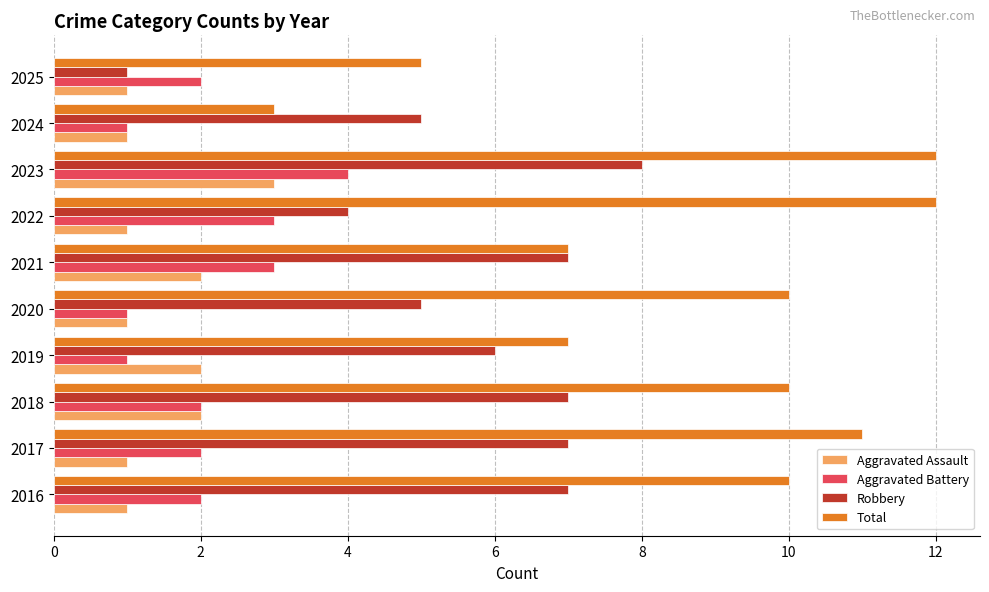

At which category is the sum across all series the highest?

2023